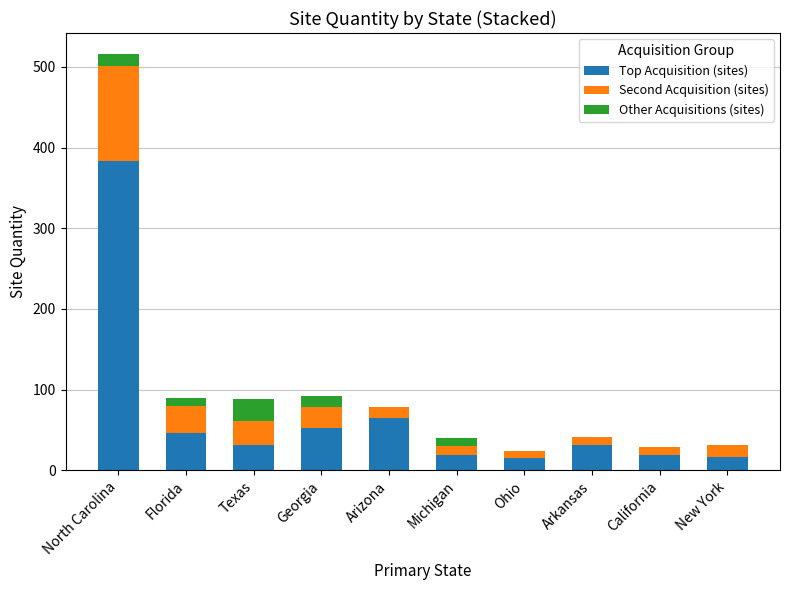

Where is Top Acquisition (sites) nearest to the value 199?

Arizona